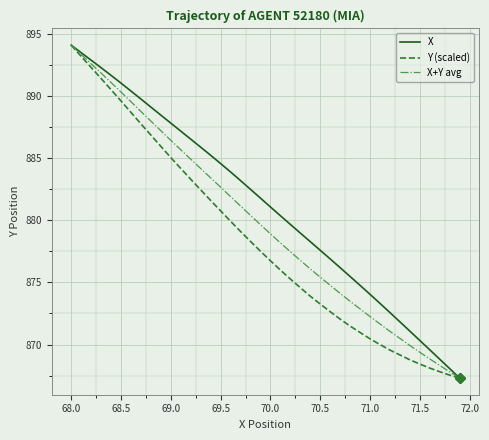

Rank the series by their average value, from lowest to highest.

Y (scaled), X+Y avg, X